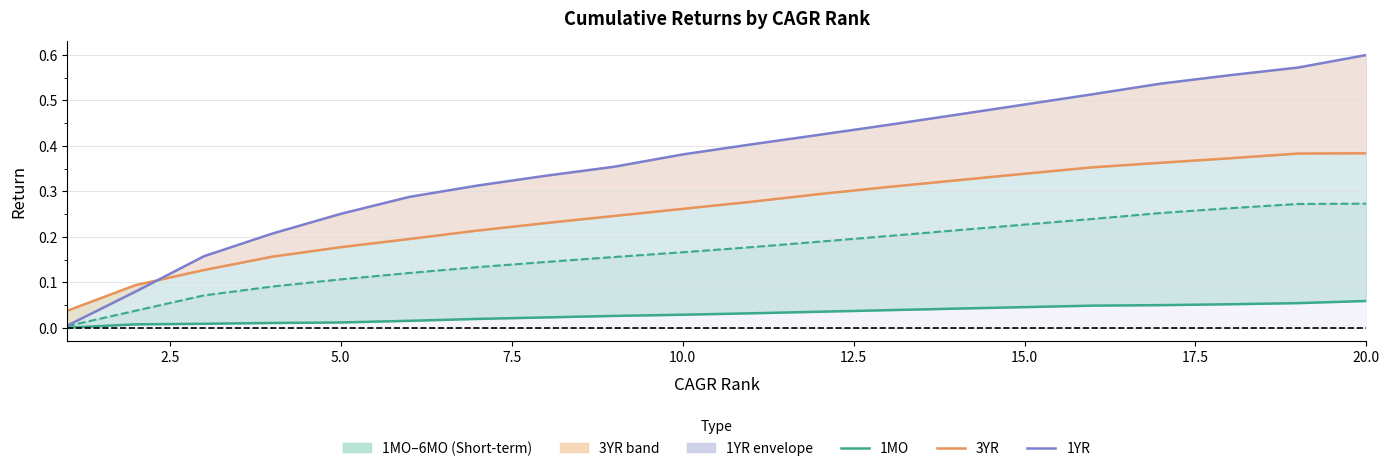

Which series has the largest range (max minus min)?

1YR